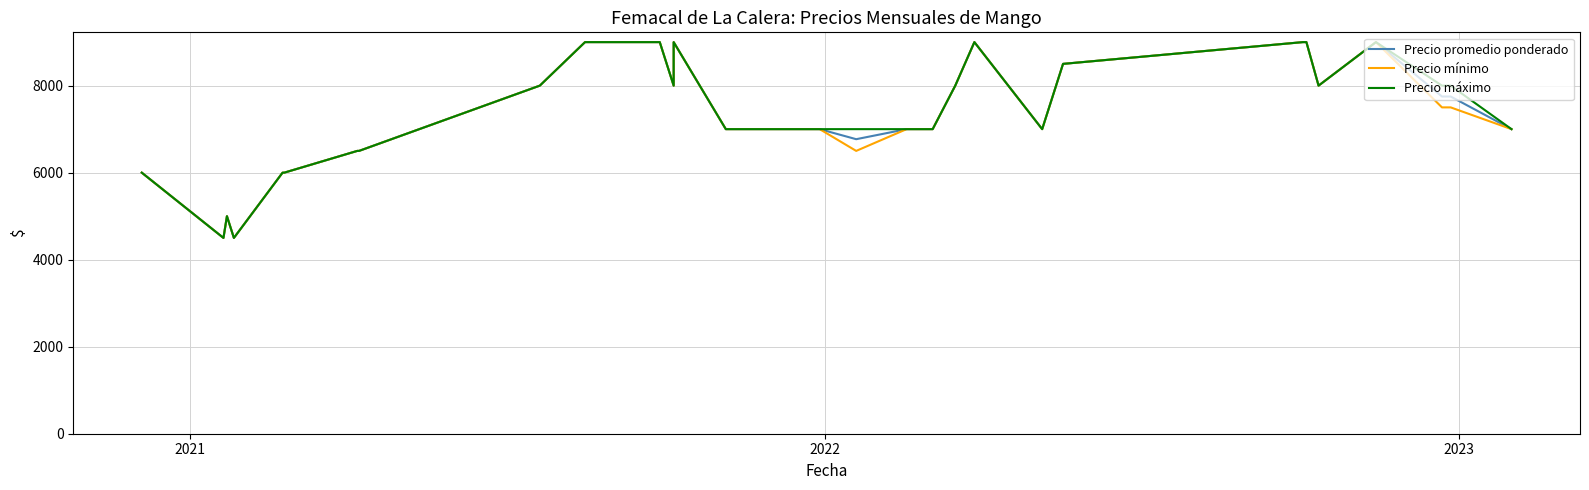

What is the difference between the maximum and minimum values in the Precio máximo series?

4500